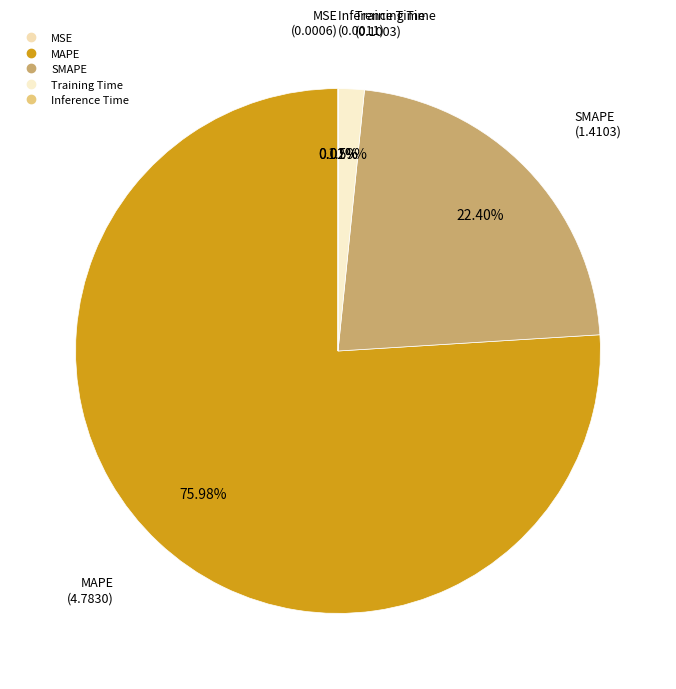

Which has a higher value, MAPE or Training Time?

MAPE